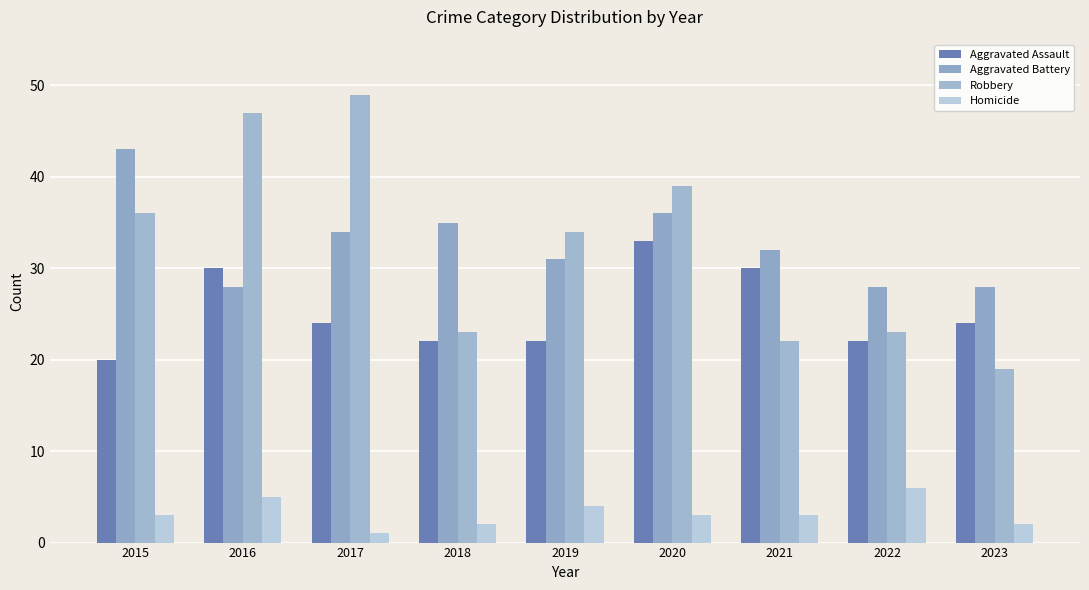

At which label does Homicide reach its minimum?

2017